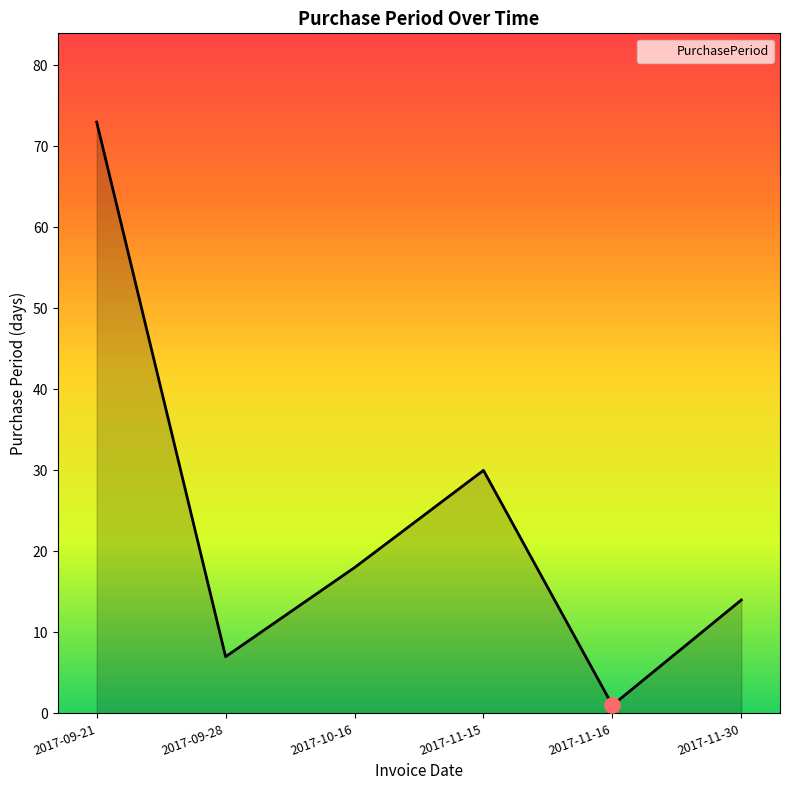

Approximately how many times larger is the value at 2017-11-16 compared to 2017-11-30?

0.1